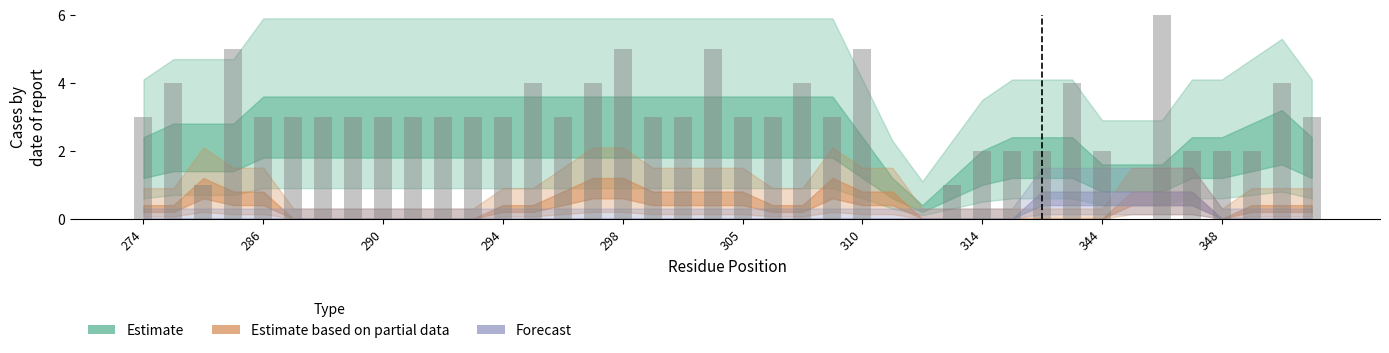

What is the greatest value displayed?

6